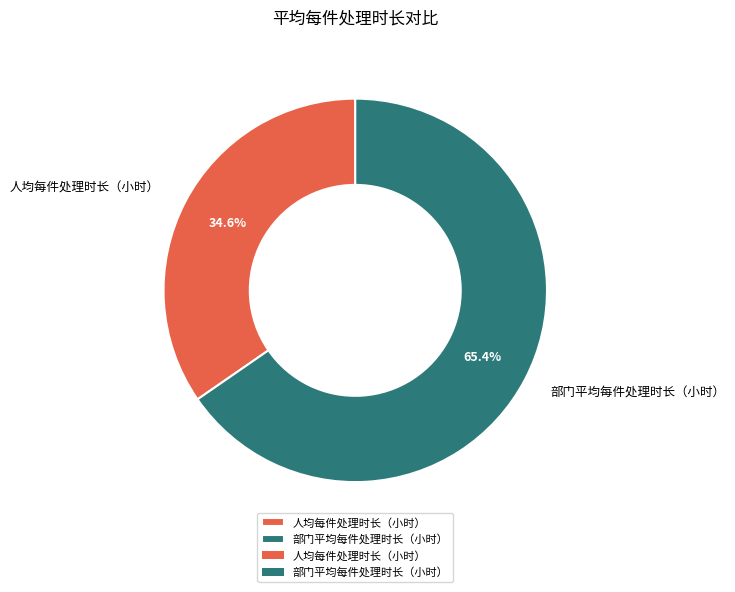

Rank the categories by value from highest to lowest.

部门平均每件处理时长（小时）, 人均每件处理时长（小时）